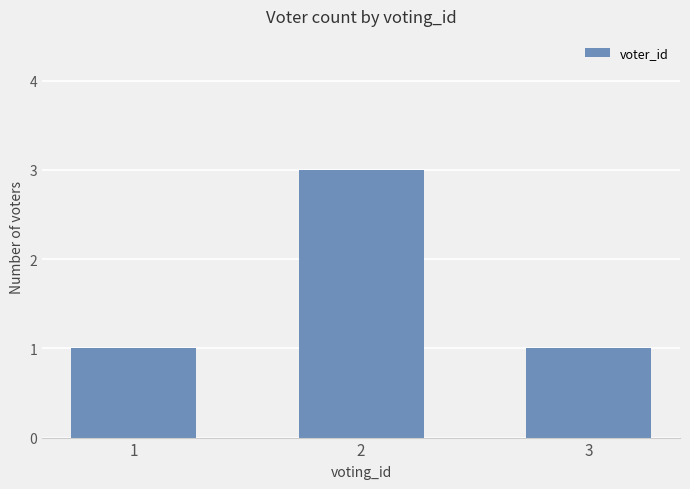

Is it true that the value at 2 is 3?

True